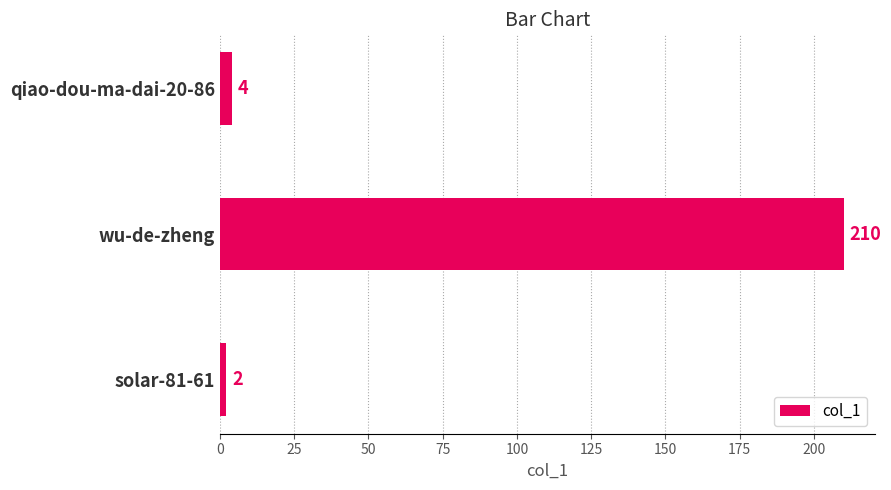

Is it true that the value at solar-81-61 is 2?

True